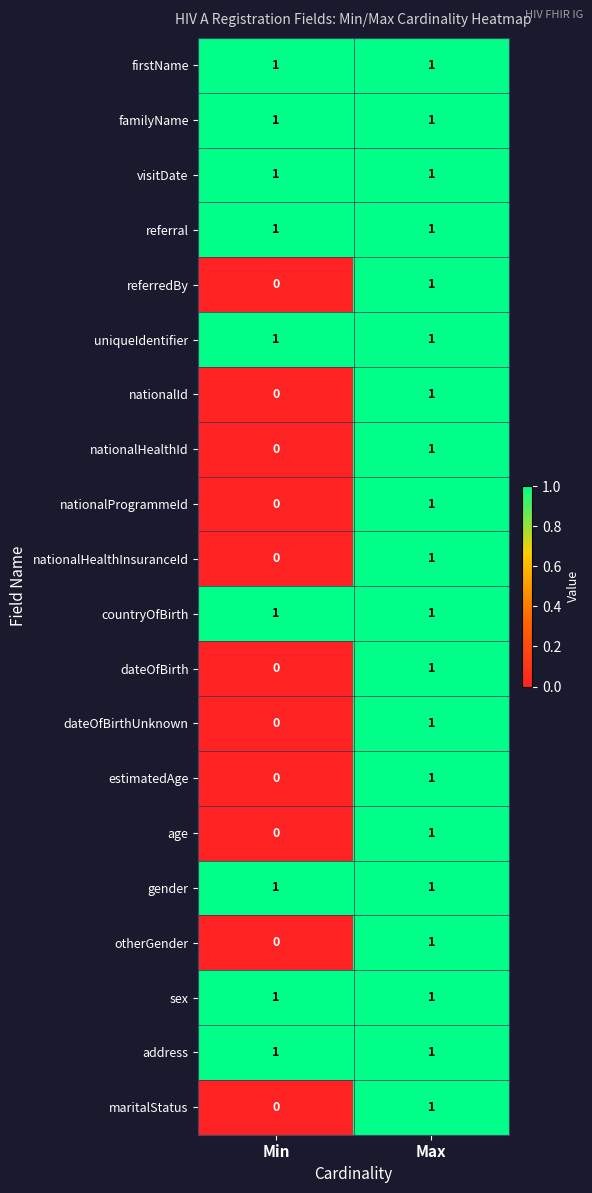

What is the total value across all series at Min?

9